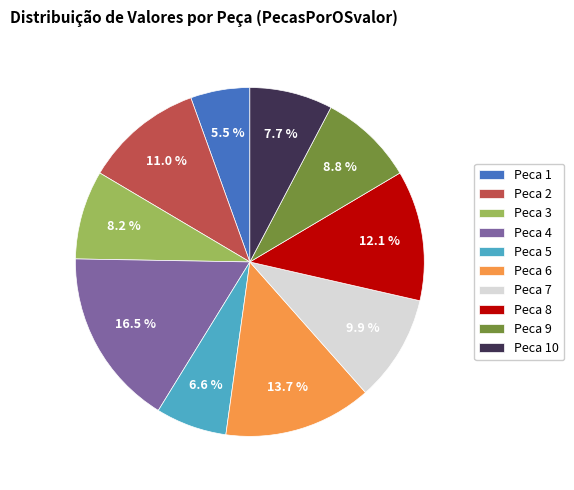

To the nearest percent, what is the difference between the Peca 2 and Peca 10 slice percentages?

3%